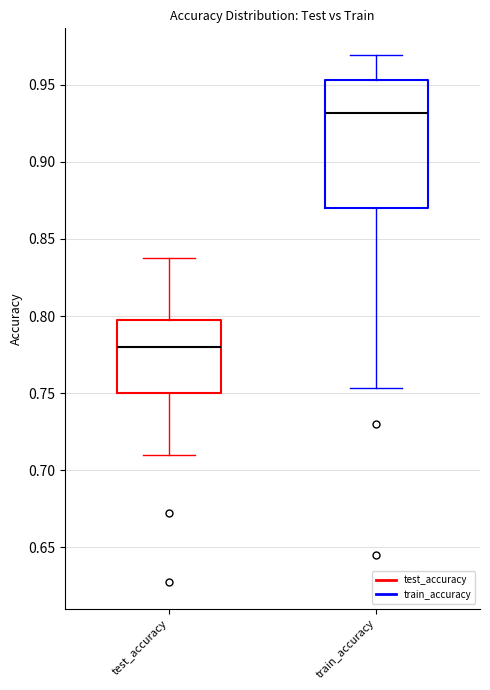

Reading left to right, read every box against the y-axis: the position of its median line, the range the box covers, and the ends of its whiskers. The values are not printed on the chart, so give them approximately, as read against the axis.

test_accuracy: median 0.780, box 0.750 to 0.800, whiskers 0.710 to 0.840
train_accuracy: median 0.930, box 0.870 to 0.955, whiskers 0.755 to 0.970